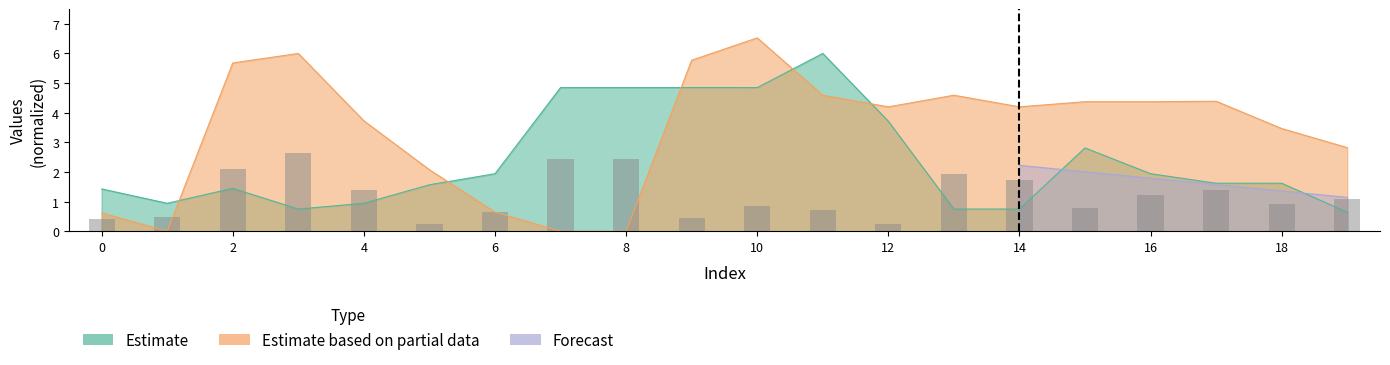

Between 9 and 17, which series saw the biggest shift?

Estimate